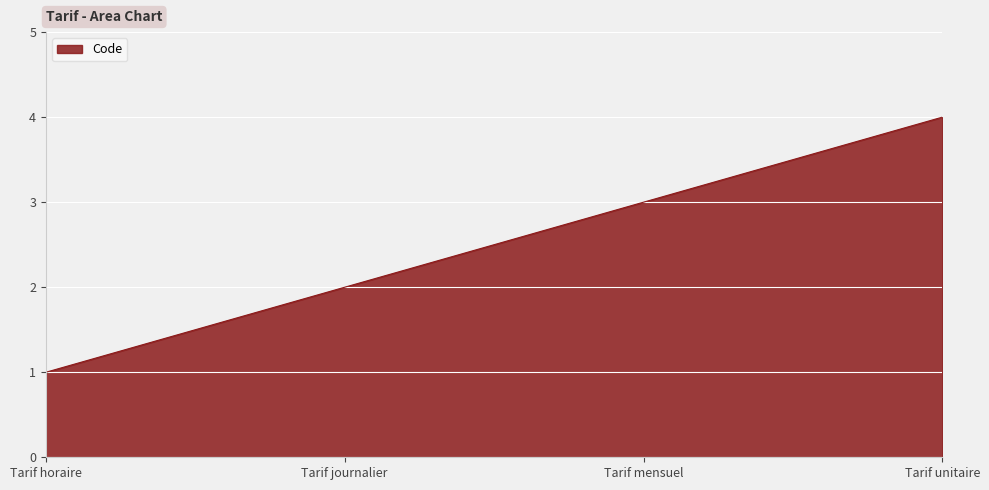

Reading left to right, transcribe all the data shown in this chart.

1	2	3	4